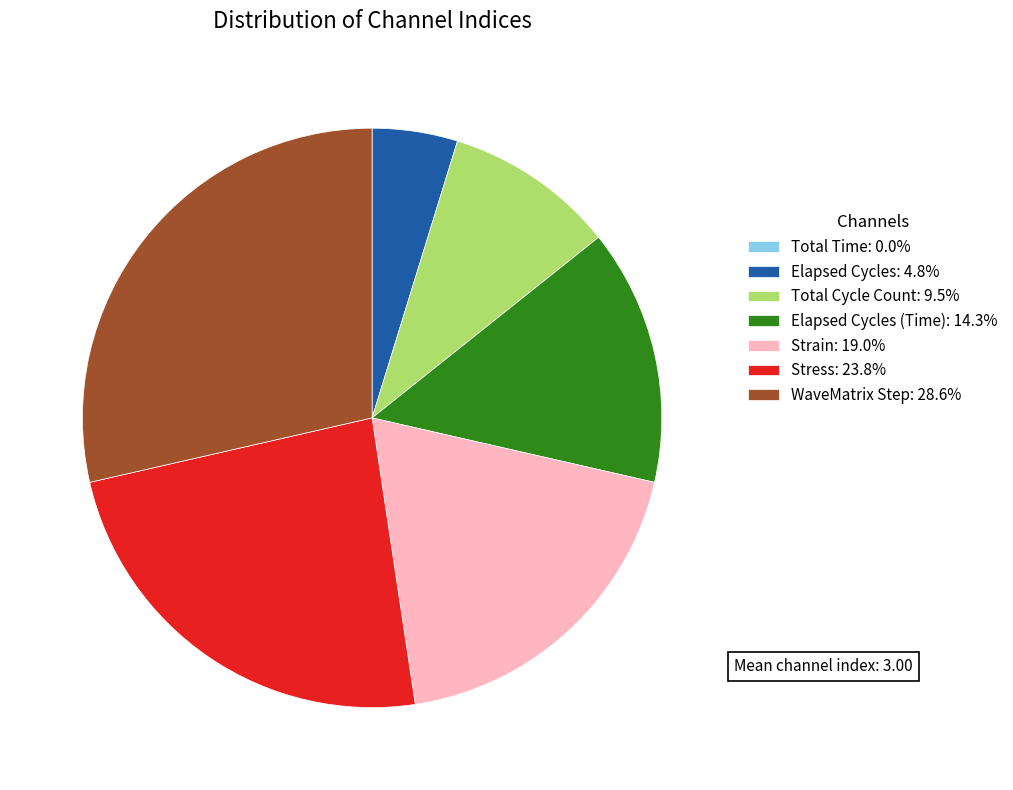

Approximately how many times larger is the value at Total Cycle Count: 9.5% compared to Stress: 23.8%?

0.4